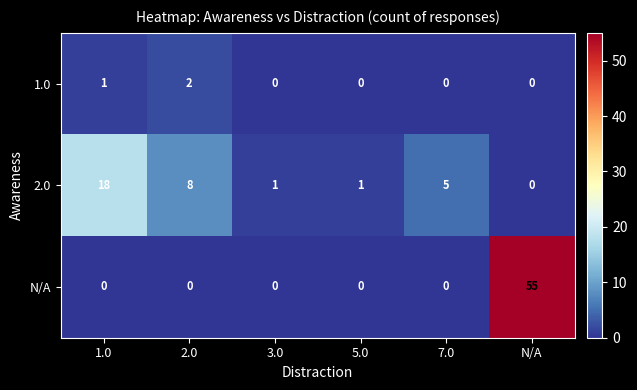

True or false: 2.0 has a value of 8 at 2.0.

True